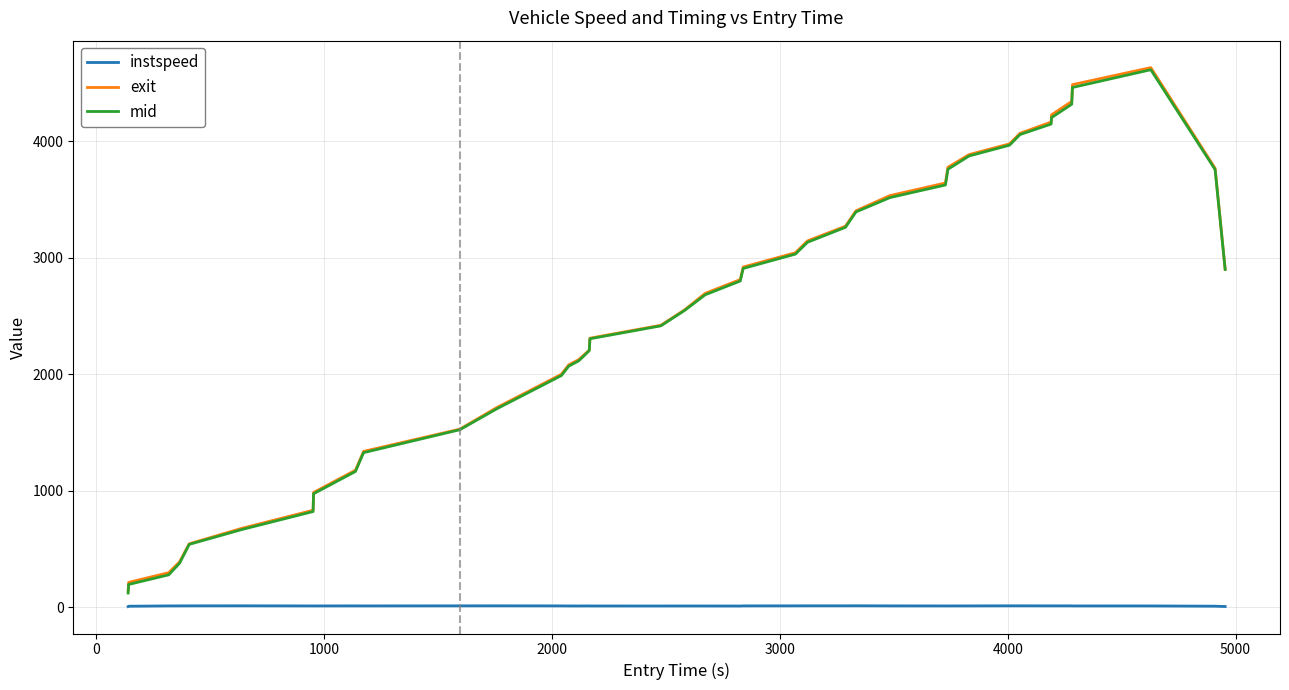

True or false: instspeed and mid intersect in this chart.

False